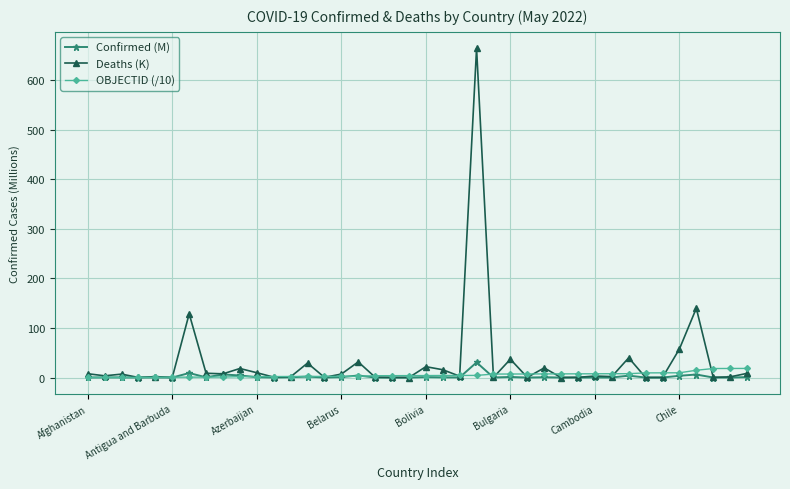

How many categories are shown in the chart?

40